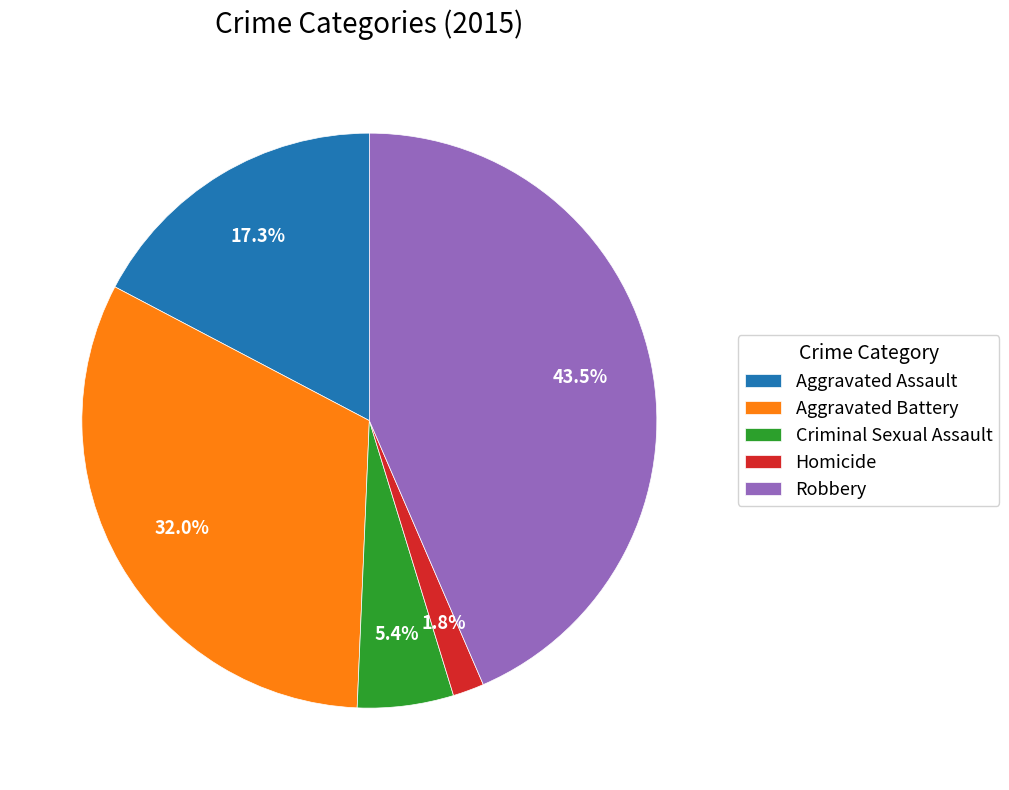

Which category has the smallest portion of the pie?

Homicide